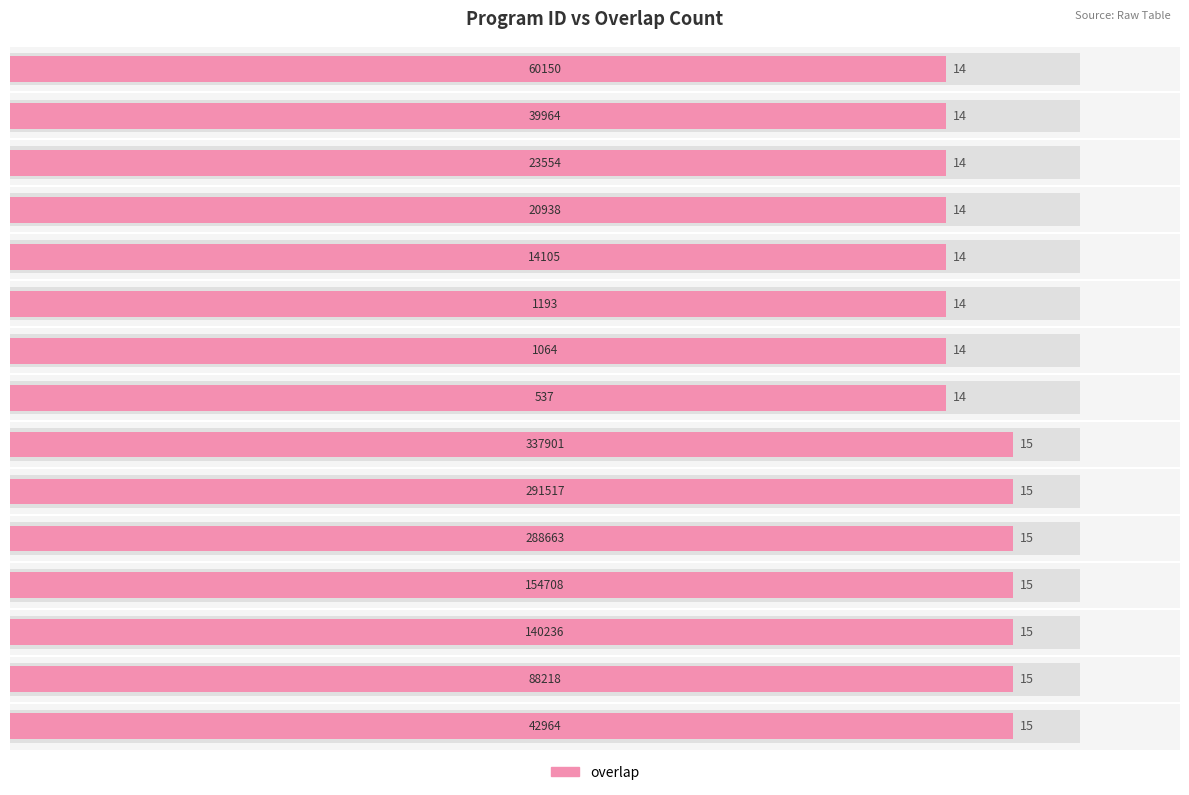

What is the maximum value shown in the chart?

15